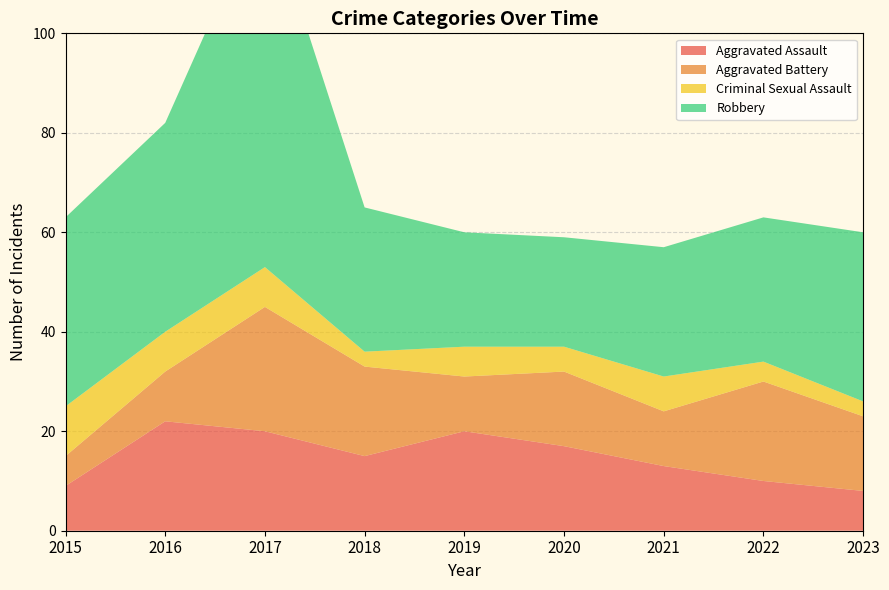

Reading left to right, extract all data points from this chart.

Aggravated Assault: 9	22	20	15	20	17	13	10	8
Aggravated Battery: 6	10	25	18	11	15	11	20	15
Criminal Sexual Assault: 10	8	8	3	6	5	7	4	3
Robbery: 38	42	74	29	23	22	26	29	34